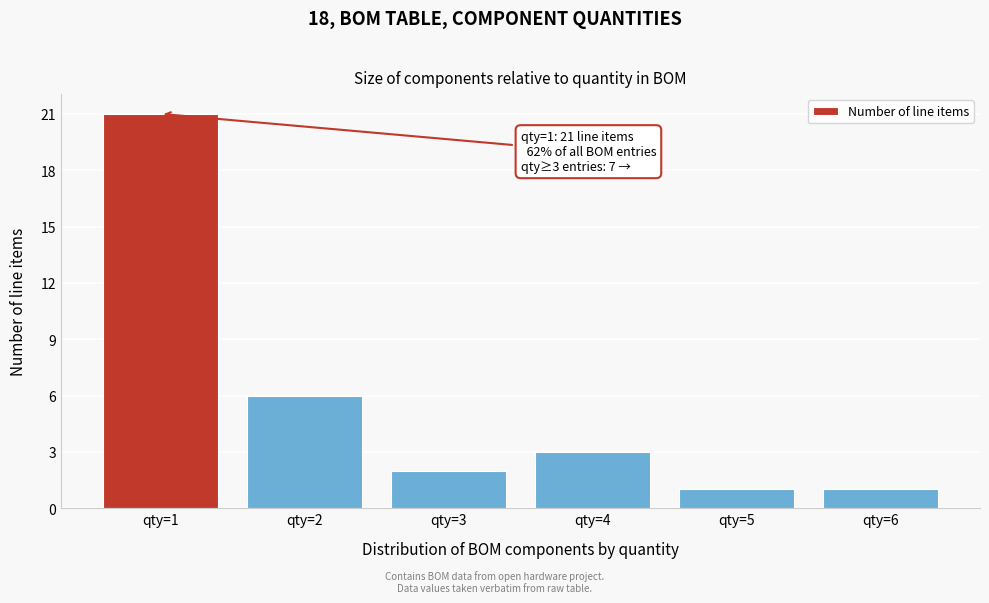

Reading right to left, extract all data points from this chart.

1	1	3	2	6	21